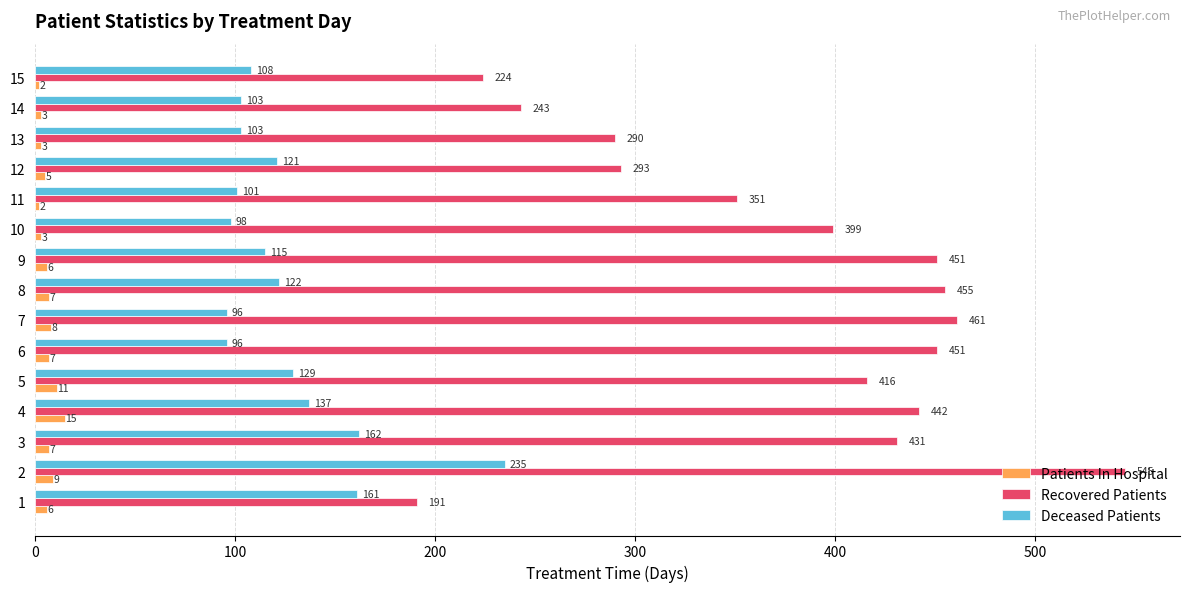

What is the greatest value displayed?

545